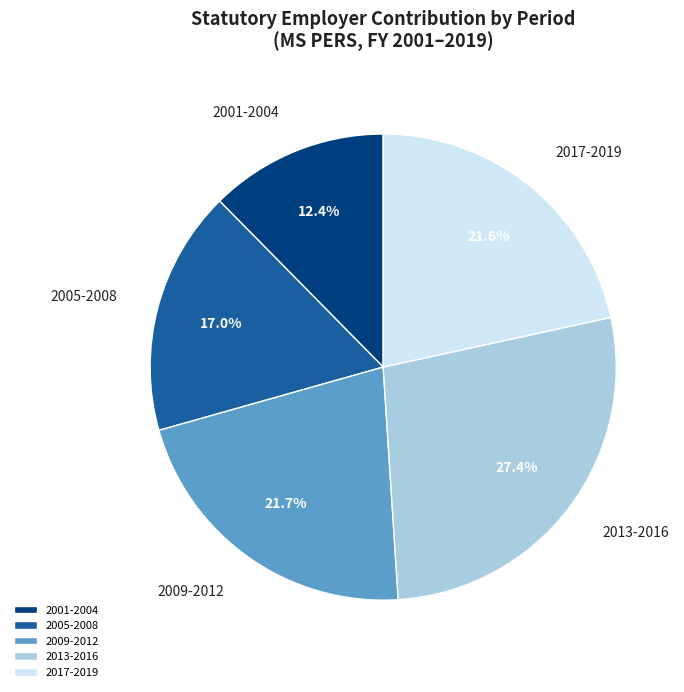

What is the ratio of the value at 2005-2008 to the value at 2013-2016?

0.6